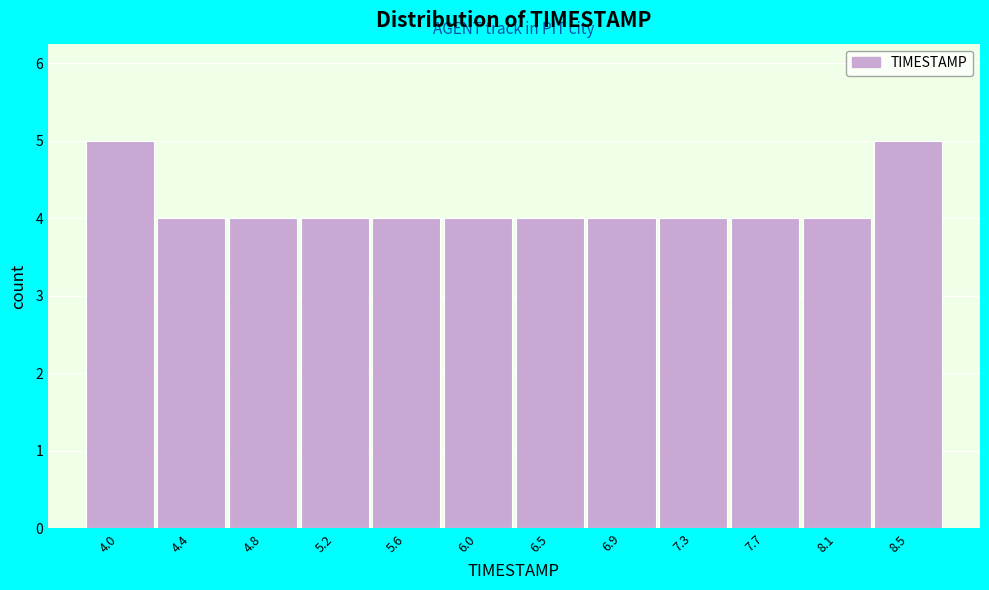

Reading left to right, what are all the values shown in this chart?

5	4	4	4	4	4	4	4	4	4	4	5